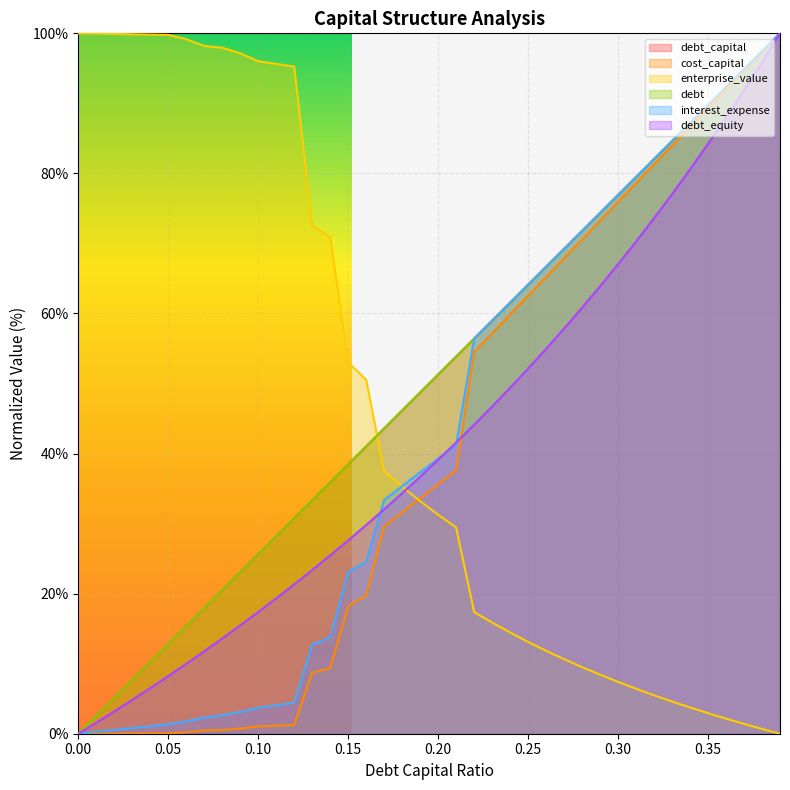

What is the average value of the cost_capital series?

40.5